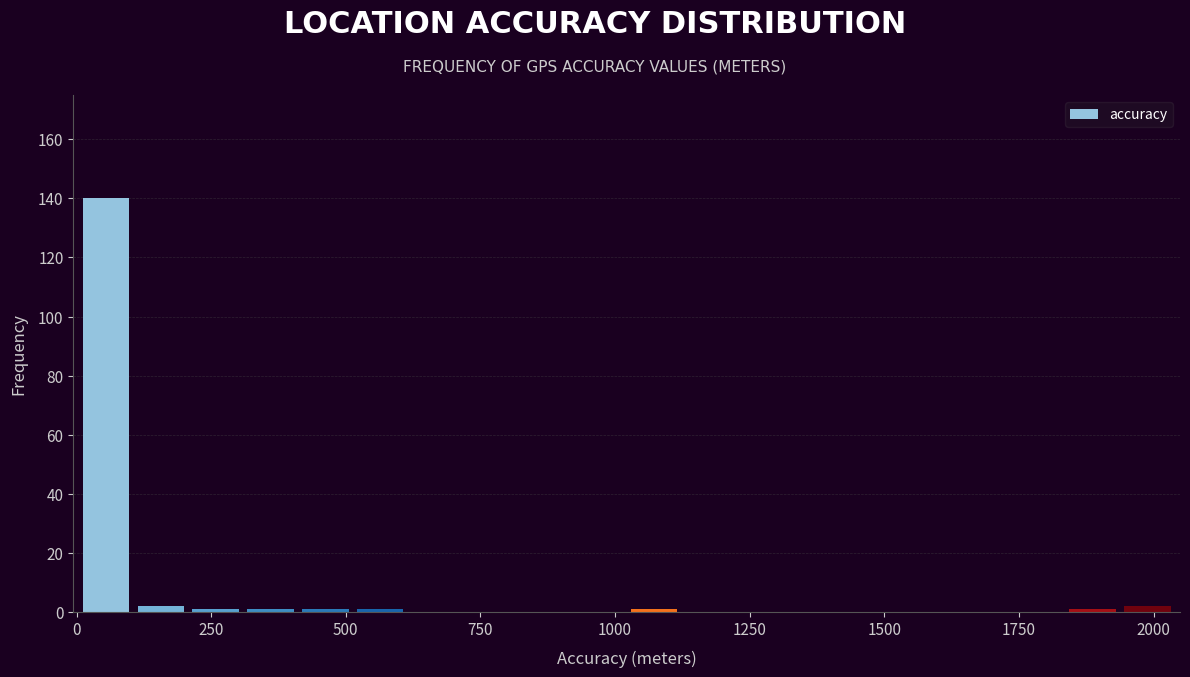

Read against the x-axis, roughly where is the centre of the tallest bar?

50